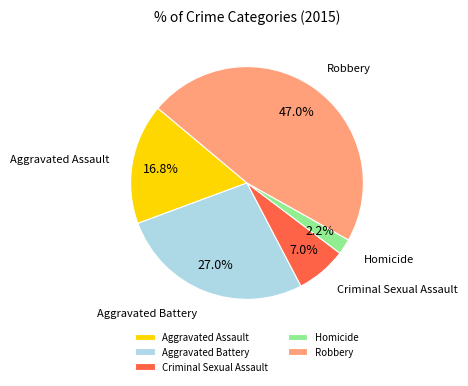

What is the total percentage of Homicide and Robbery?

49.2%